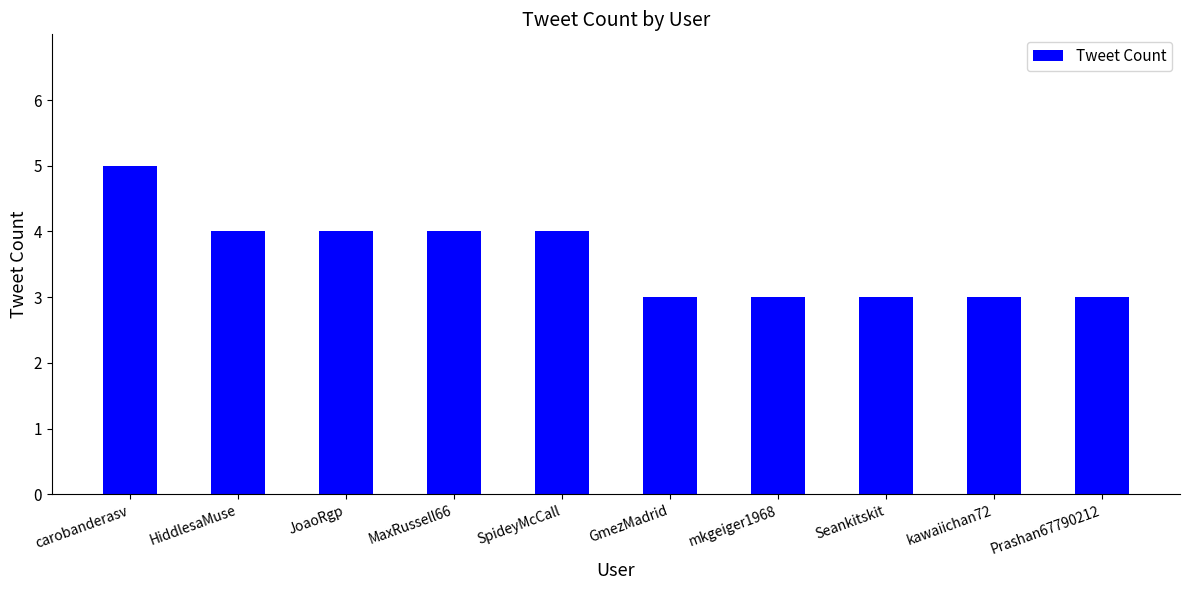

Which label corresponds to the largest value in the chart?

carobanderasv